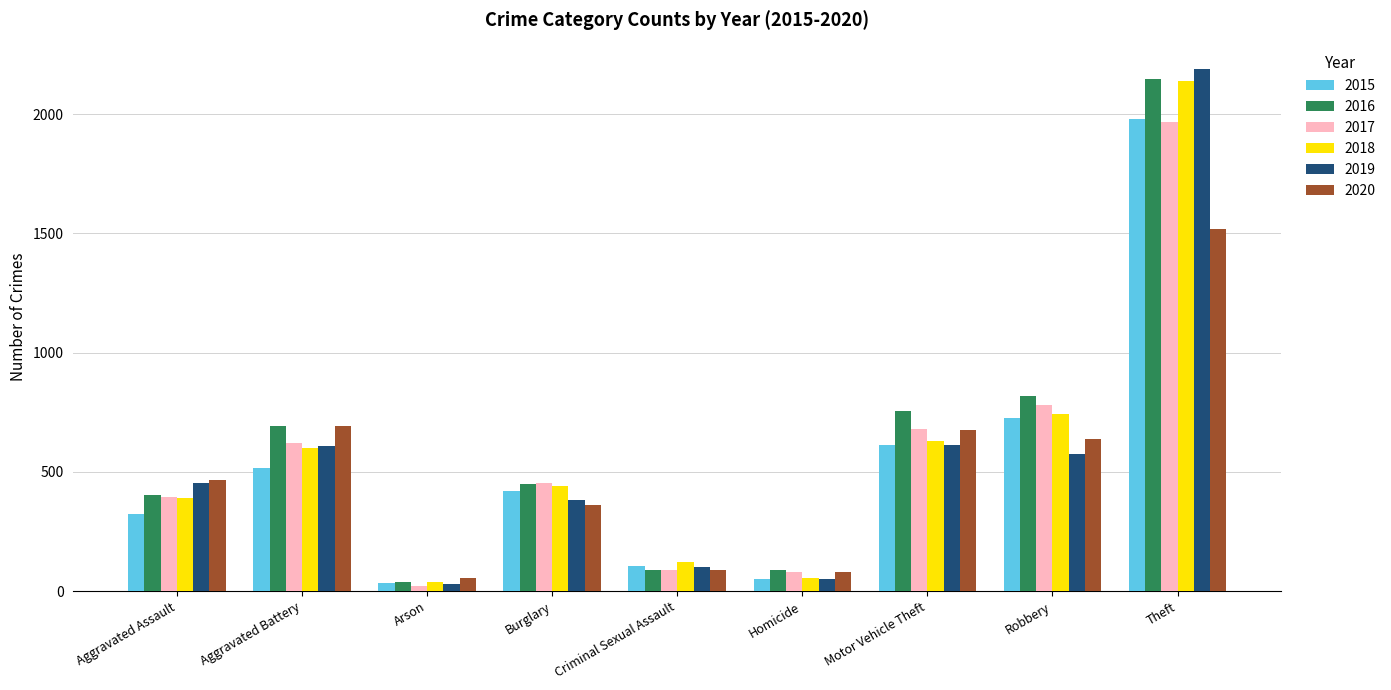

Where is 2018 nearest to the value 1088?

Robbery